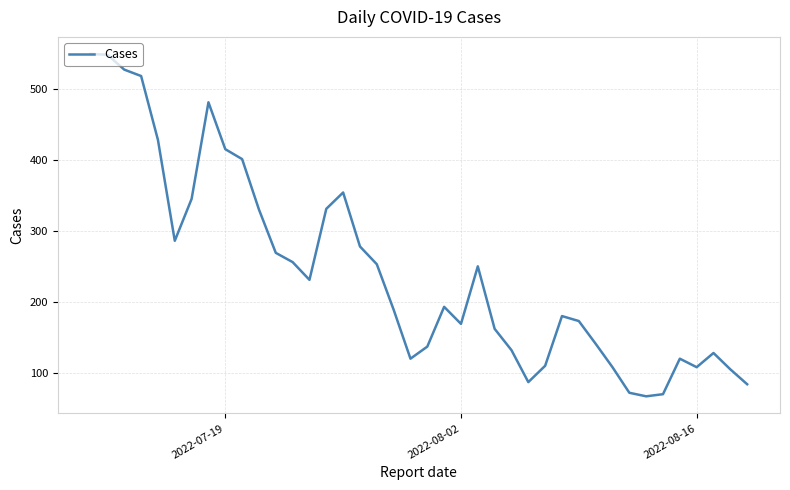

What is the difference between the maximum and minimum values?

482